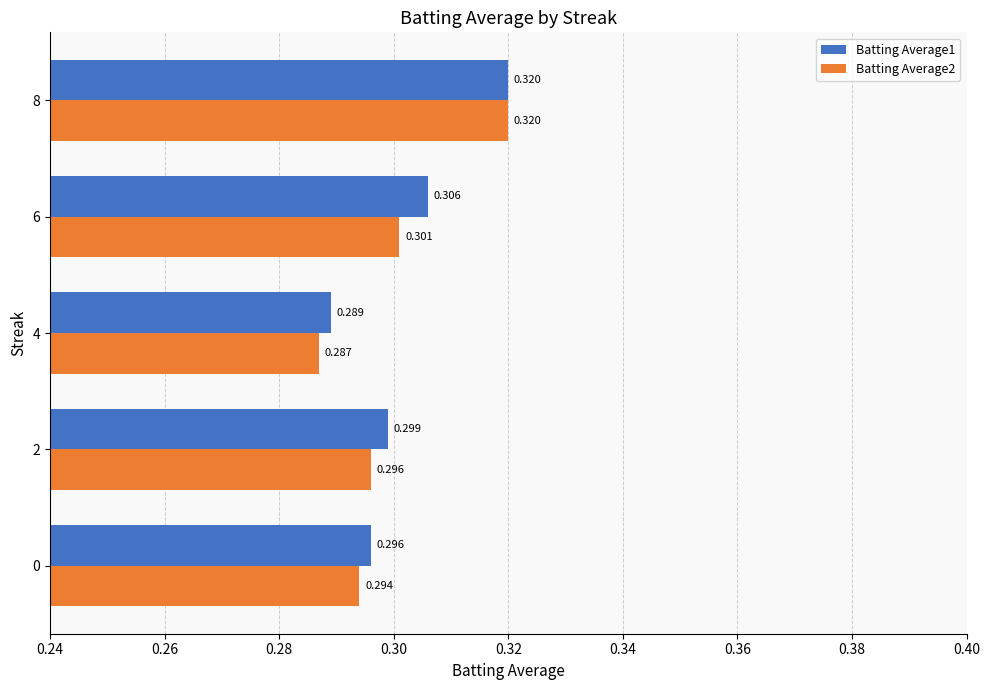

Is the value of Batting Average2 at 0 greater than the value of Batting Average1 at 6?

No